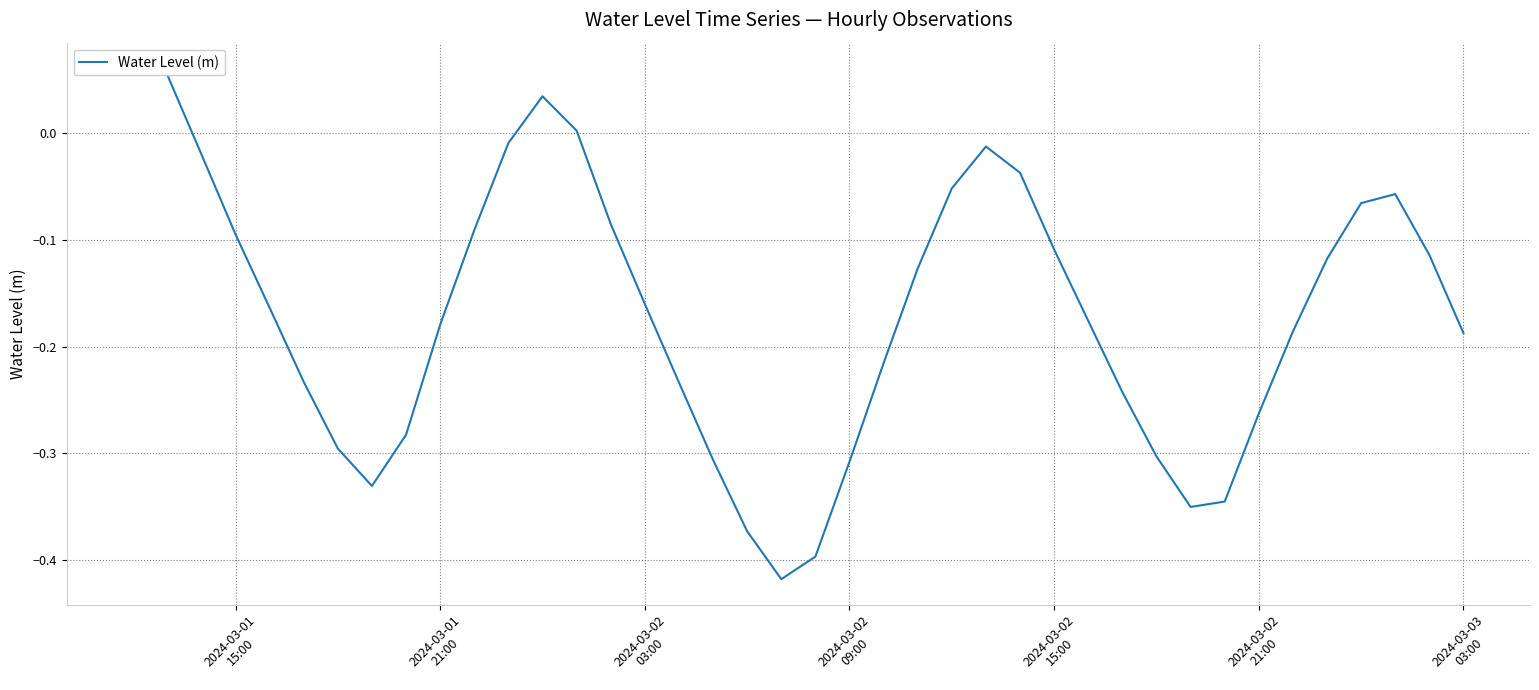

Count the number of categories in the chart.

40